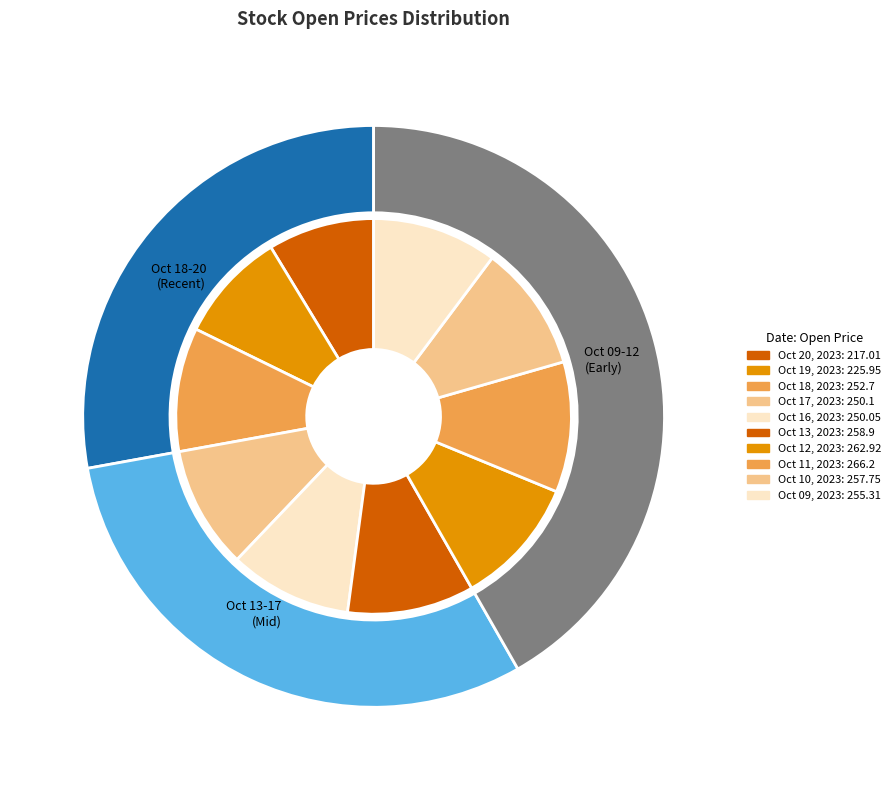

To the nearest percent, what is the average slice percentage?

10%